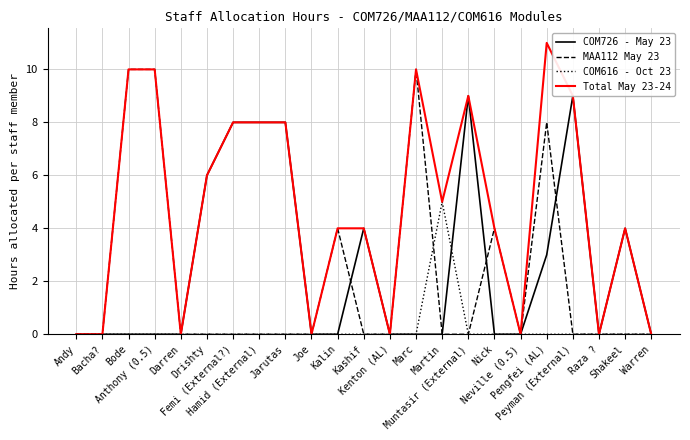

Reading left to right, what are all the values shown in this chart?

COM726 - May 23: Andy=0	Bacha?=0	Bode=0	Anthony (0.5)=0	Darren=0	Drishty=6	Femi (External?)=8	Hamid (External)=8	Jarutas=8	Joe=0	Kalin=0	Kashif=4	Kenton (AL)=0	Marc=0	Martin=0	Muntasir (External)=9	Nick=0	Neville (0.5)=0	Pengfei (AL)=3	Peyman (External)=9	Raza ?=0	Shakeel=4	Warren=0
MAA112 May 23: Andy=0	Bacha?=0	Bode=10	Anthony (0.5)=10	Darren=0	Drishty=0	Femi (External?)=0	Hamid (External)=0	Jarutas=0	Joe=0	Kalin=4	Kashif=0	Kenton (AL)=0	Marc=10	Martin=0	Muntasir (External)=0	Nick=4	Neville (0.5)=0	Pengfei (AL)=8	Peyman (External)=0	Raza ?=0	Shakeel=0	Warren=0
COM616 - Oct 23: Andy=0	Bacha?=0	Bode=0	Anthony (0.5)=0	Darren=0	Drishty=0	Femi (External?)=0	Hamid (External)=0	Jarutas=0	Joe=0	Kalin=0	Kashif=0	Kenton (AL)=0	Marc=0	Martin=5	Muntasir (External)=0	Nick=0	Neville (0.5)=0	Pengfei (AL)=0	Peyman (External)=0	Raza ?=0	Shakeel=0	Warren=0
Total May 23-24: Andy=0	Bacha?=0	Bode=10	Anthony (0.5)=10	Darren=0	Drishty=6	Femi (External?)=8	Hamid (External)=8	Jarutas=8	Joe=0	Kalin=4	Kashif=4	Kenton (AL)=0	Marc=10	Martin=5	Muntasir (External)=9	Nick=4	Neville (0.5)=0	Pengfei (AL)=11	Peyman (External)=9	Raza ?=0	Shakeel=4	Warren=0